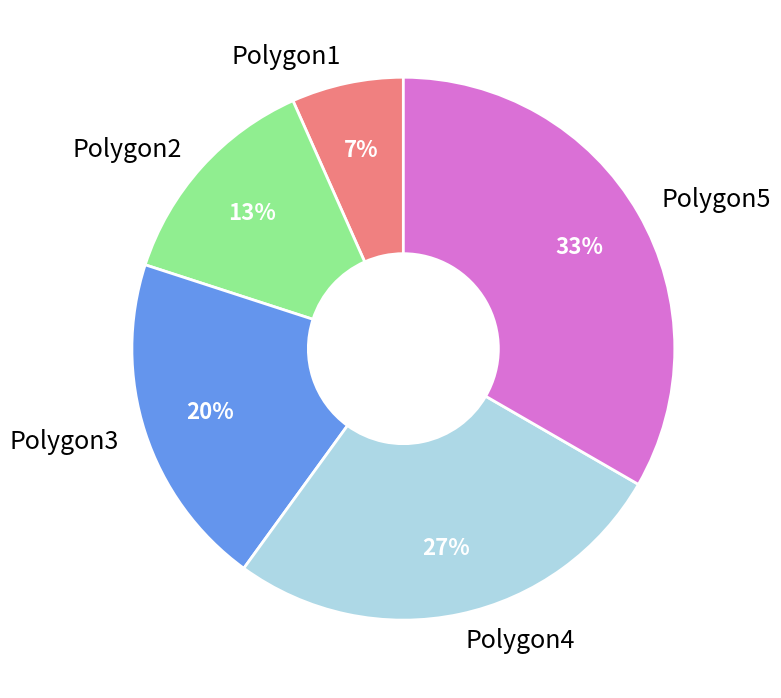

To the nearest percent, what is the combined percentage of Polygon5 and Polygon4?

60%